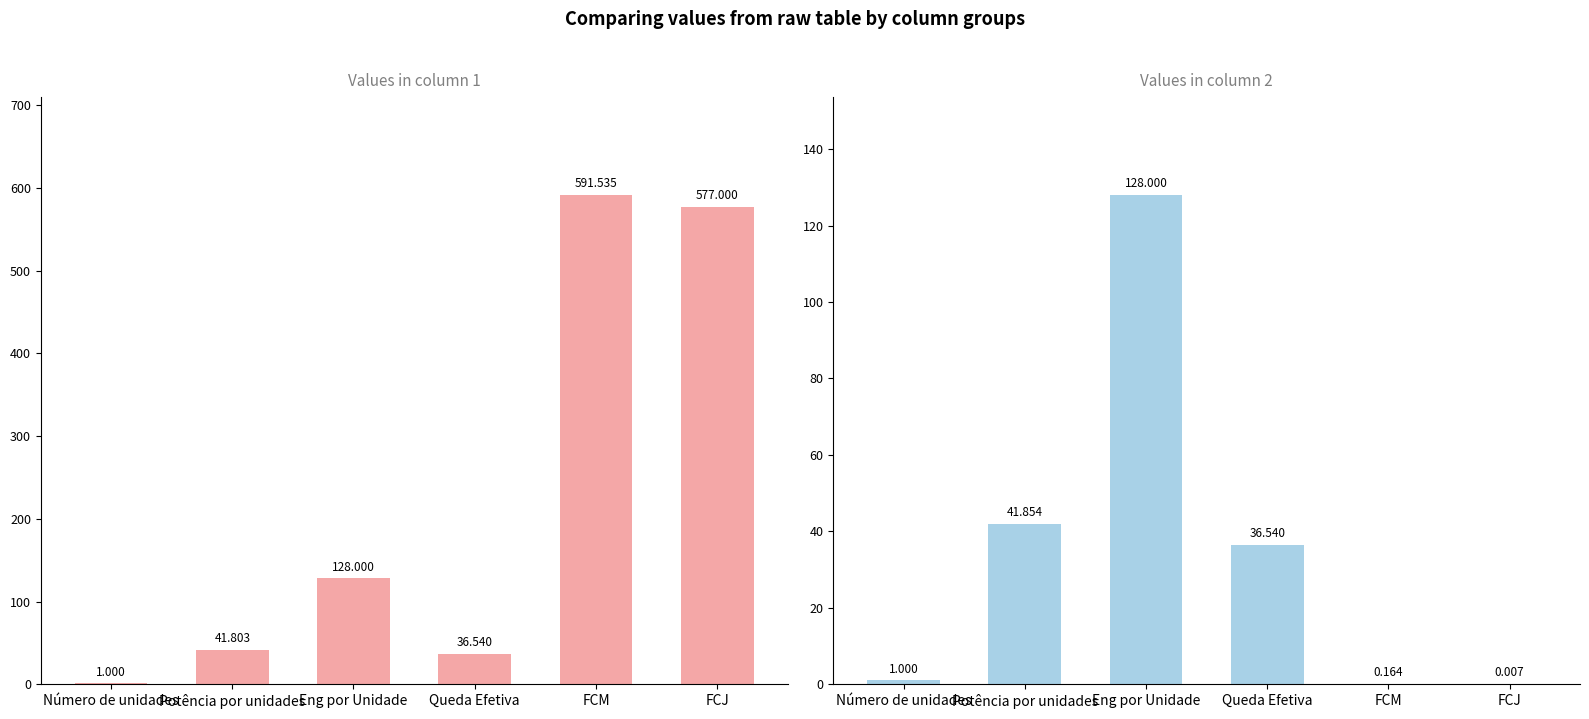

At which label is col_2 closest to 64?

Potência por unidades